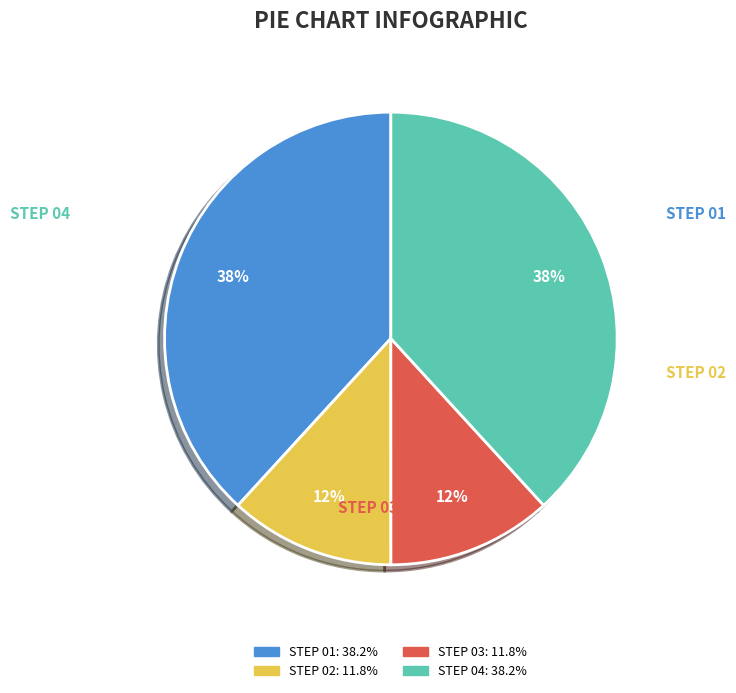

Is there any slice that represents more than half of the pie?

No